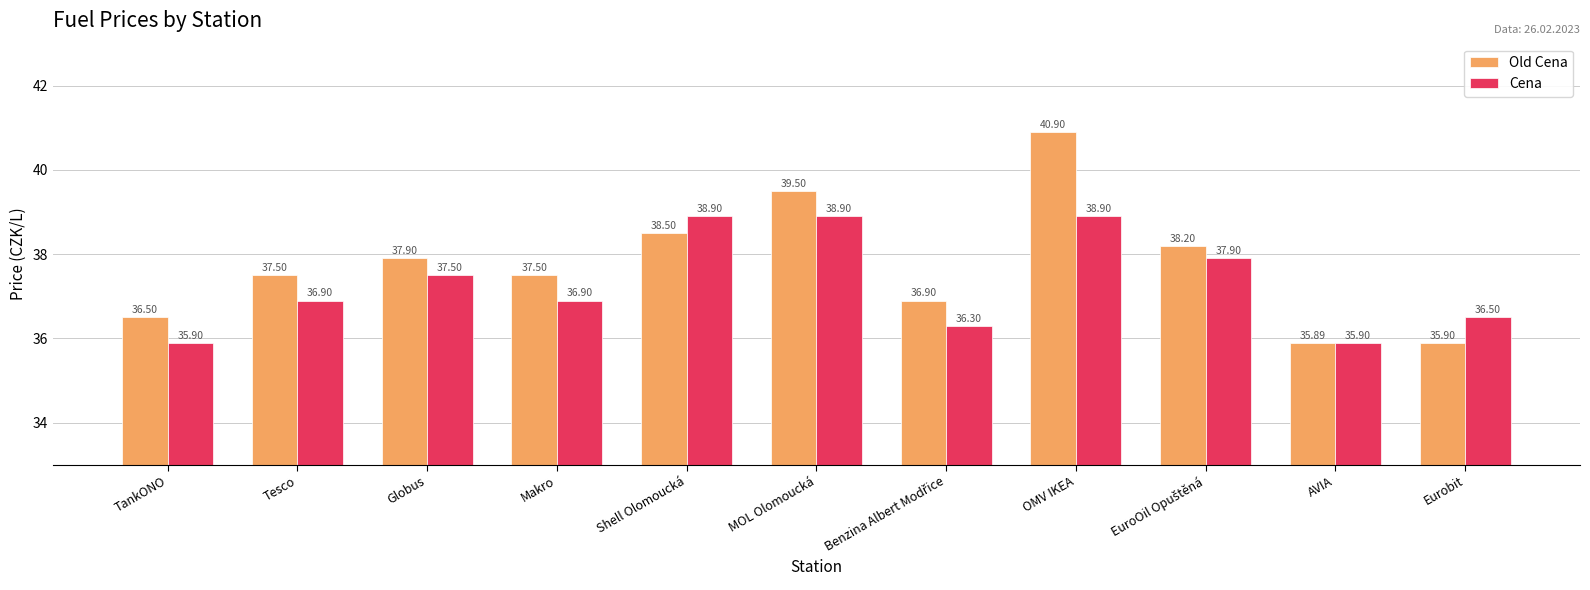

Which label corresponds to the largest value in the chart?

OMV IKEA